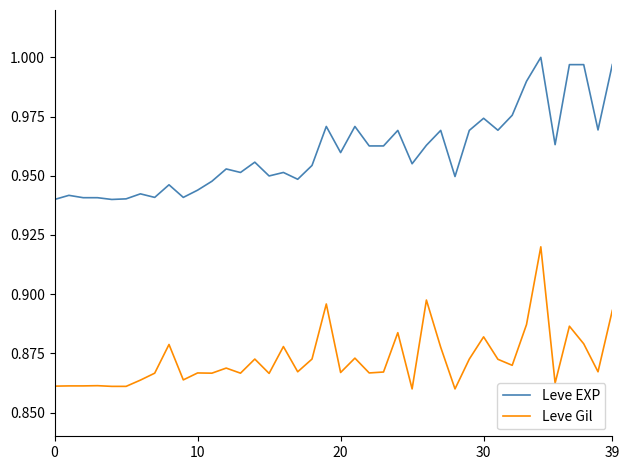

True or false: Leve Gil and Leve EXP intersect in this chart.

False